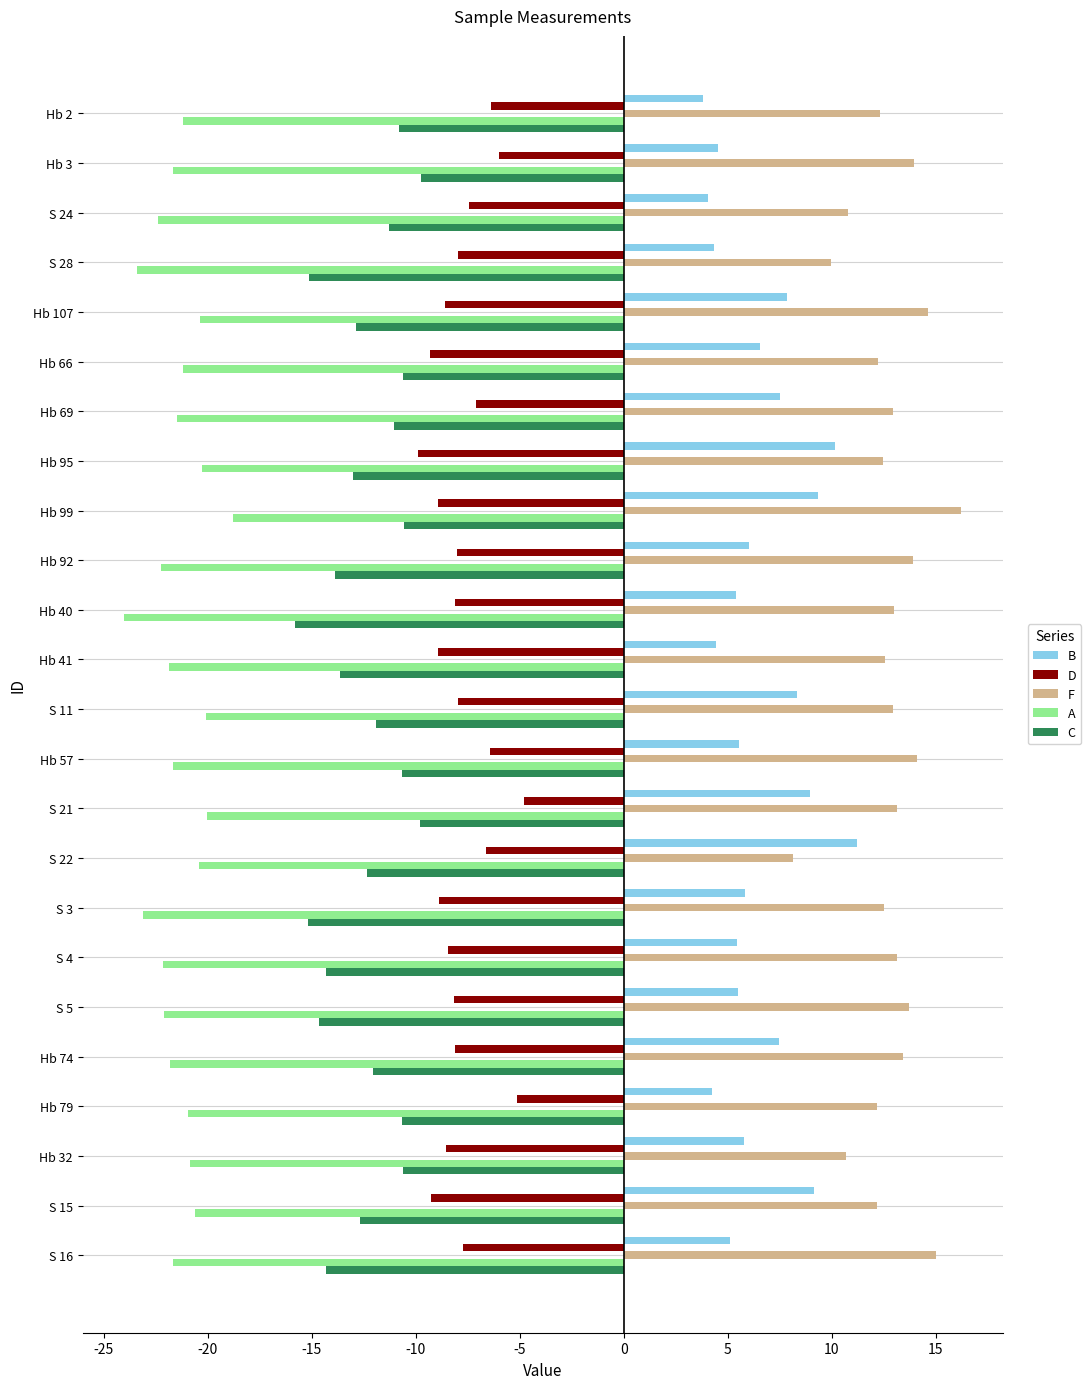

Which category has the lowest value in the C series?

Hb 40